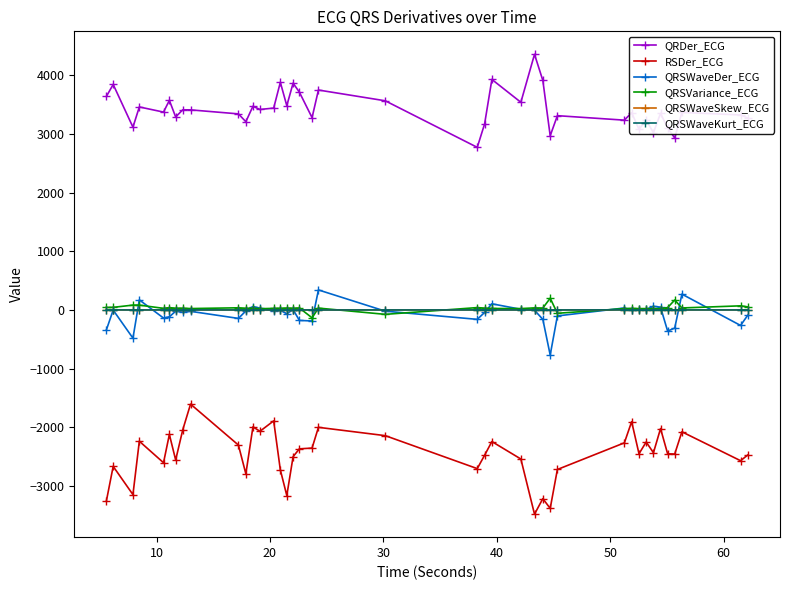

True or false: QRSWaveDer_ECG and QRDer_ECG intersect in this chart.

False